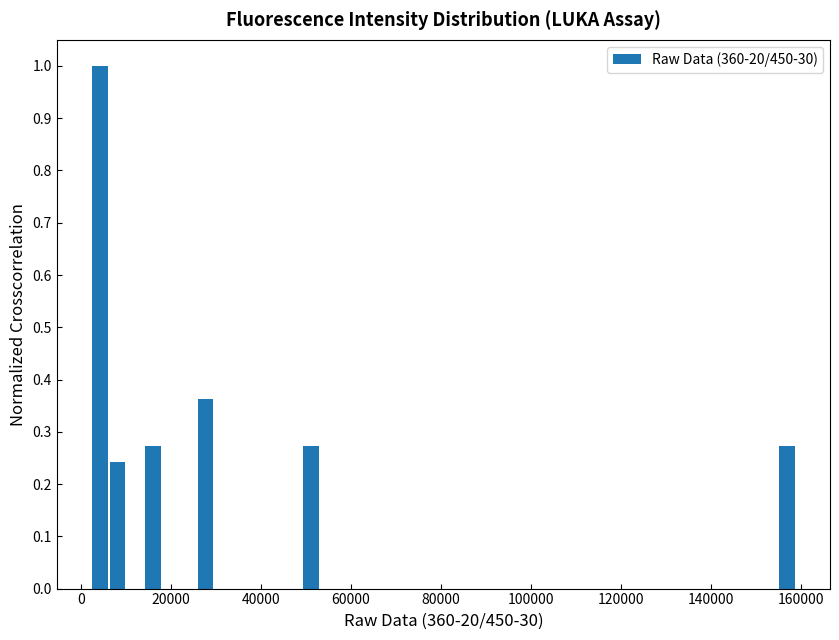

Around what value on the x-axis is the tallest bar? Give the approximate position of its centre, as read against the axis.

4000